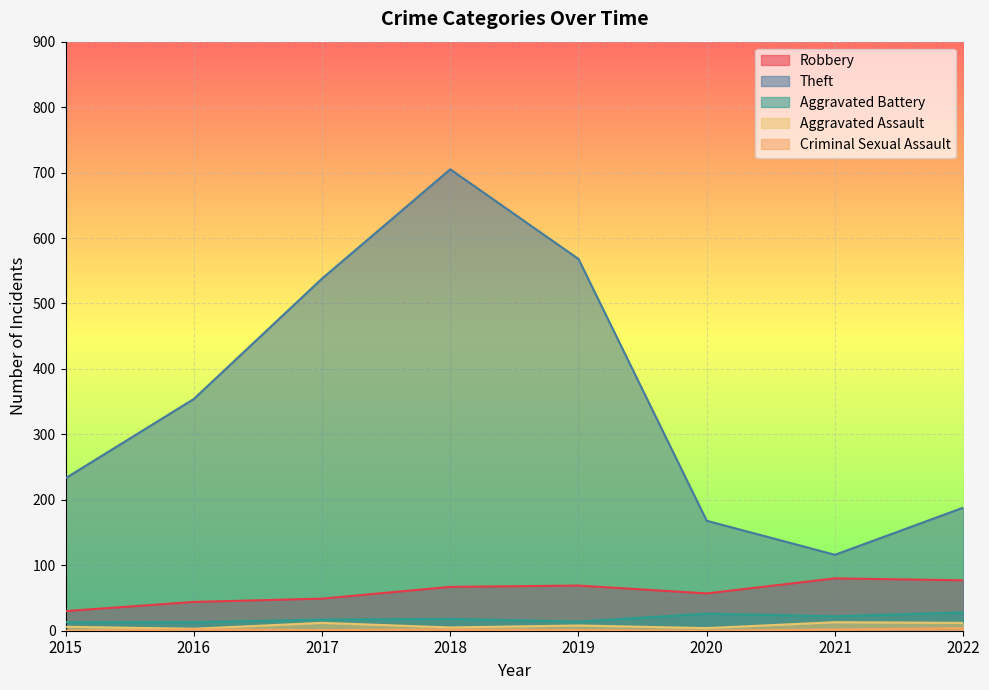

Does the chart display data point markers on the line(s)?

No